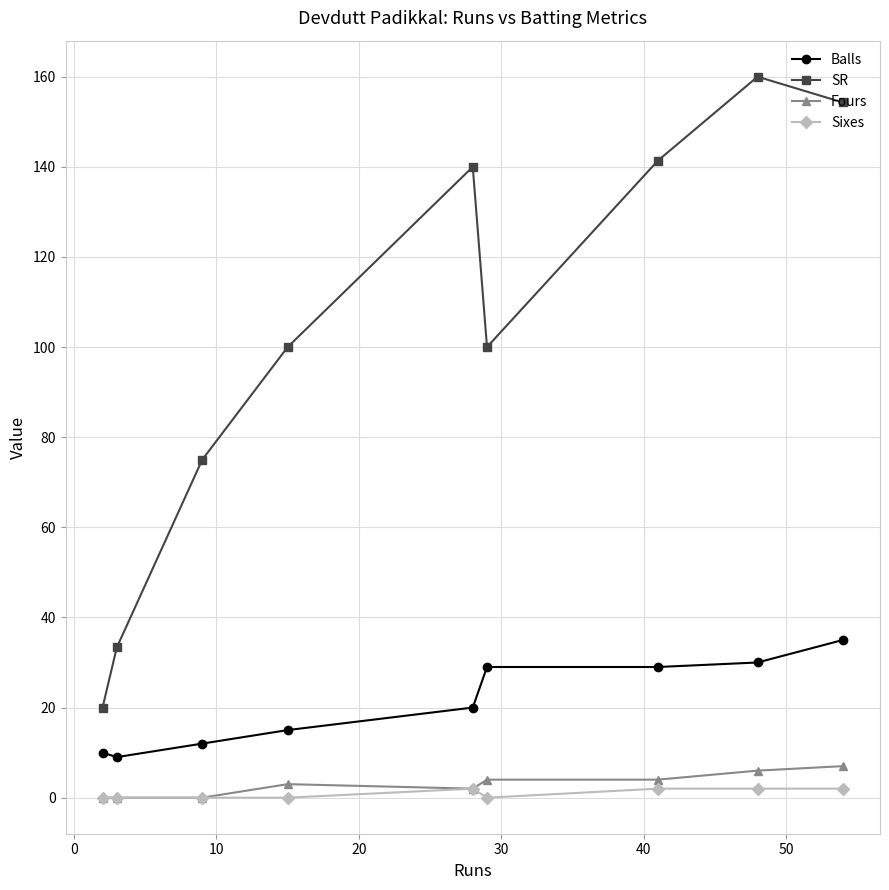

Which series has the widest spread of values?

SR